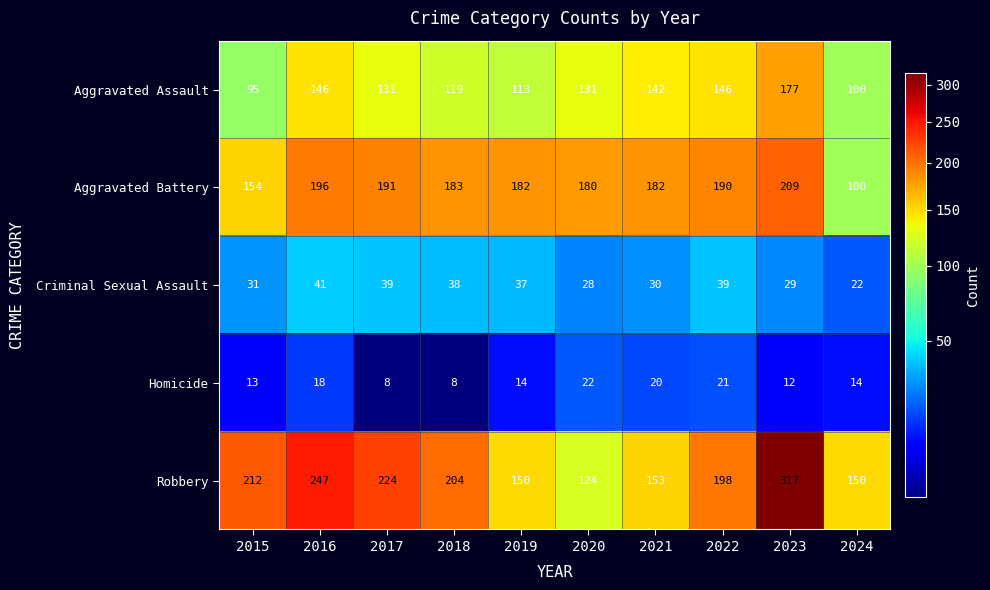

What is the highest value of the Homicide series?

22